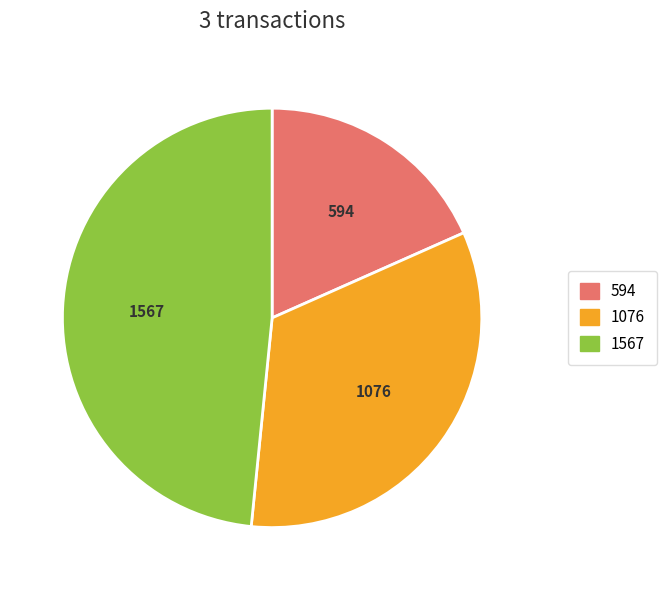

Which has a higher value, 1567 or 1076?

1567